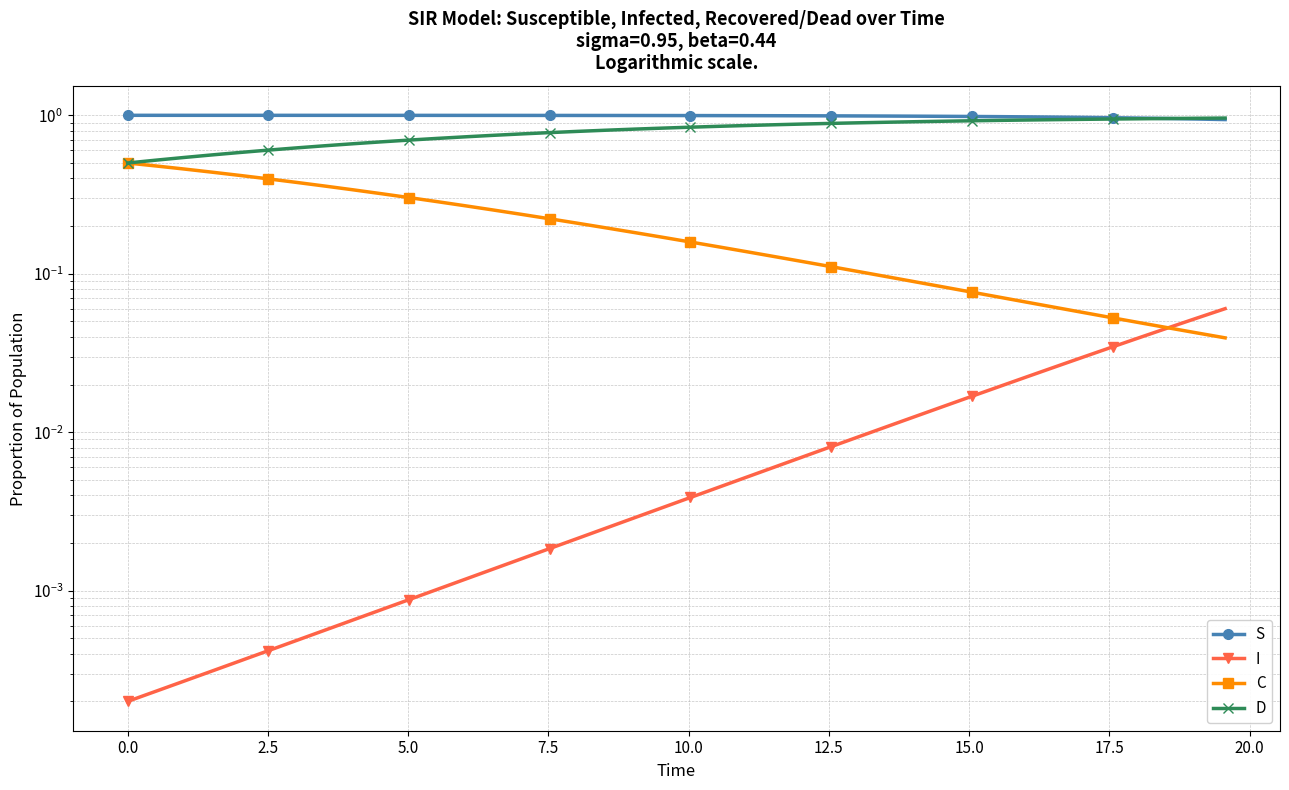

List the series in order of their overall mean, lowest first.

I, C, D, S